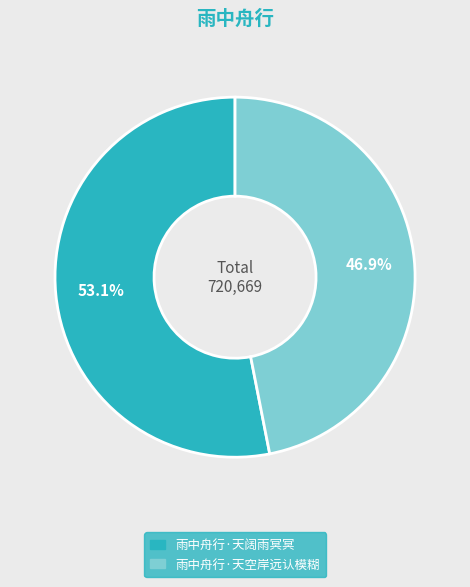

Is there a majority slice in this chart?

Yes